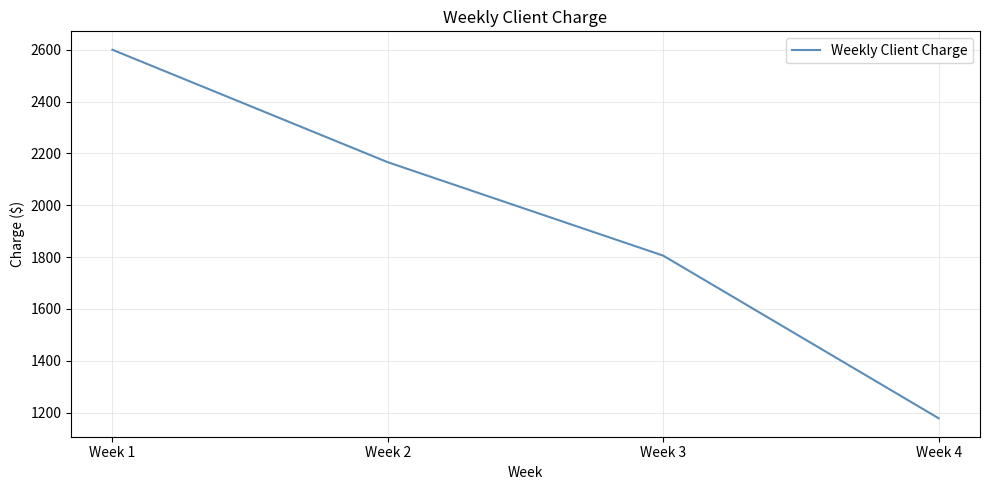

What value does the data have at Week 2?

2166.0